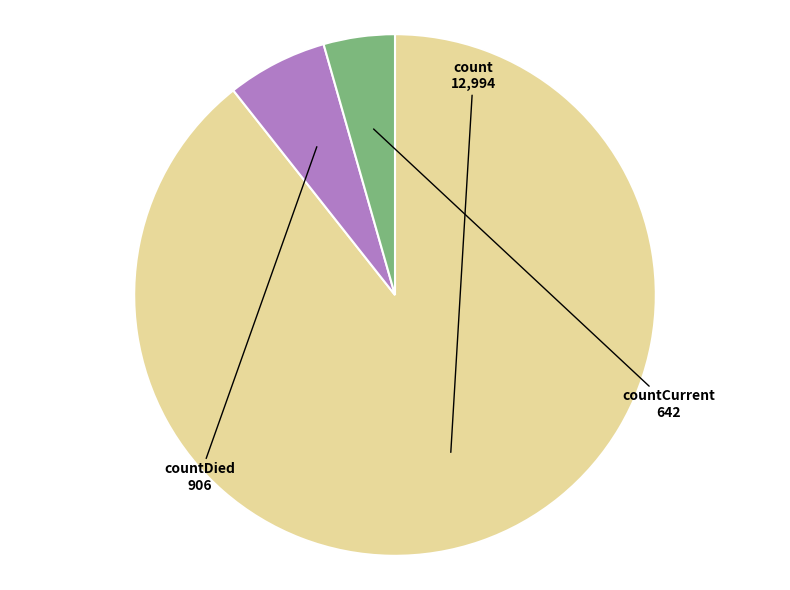

Is there any slice that represents more than half of the pie?

Yes